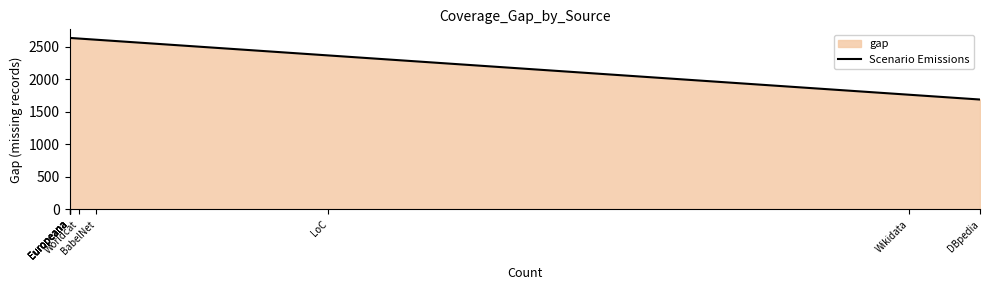

Reading left to right, list all the values displayed in this chart.

2634	2634	2634	2634	2634	2624	2606	2365	1762	1688